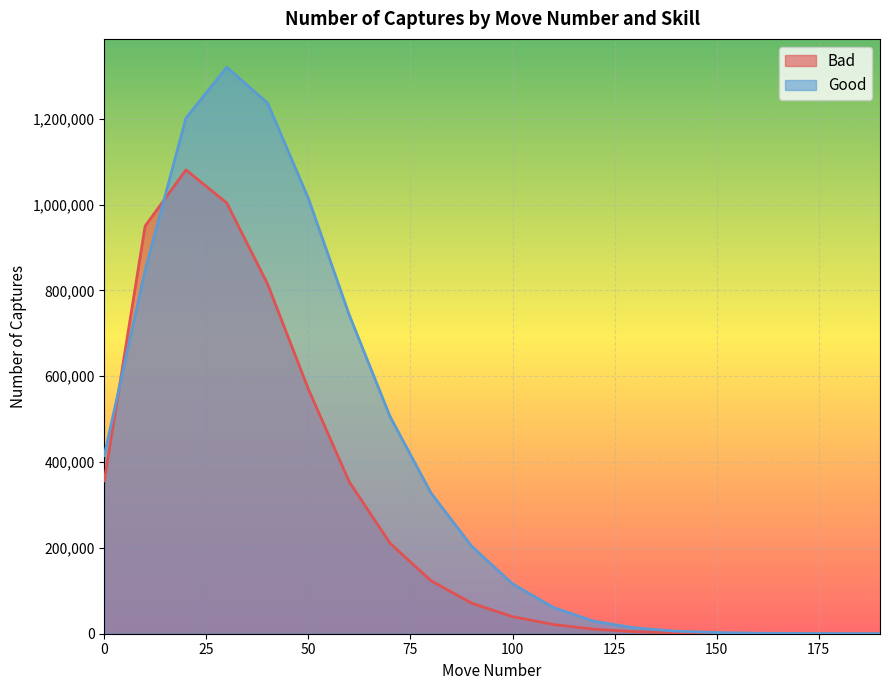

At 30, list the series in order from largest to smallest.

Good, Bad